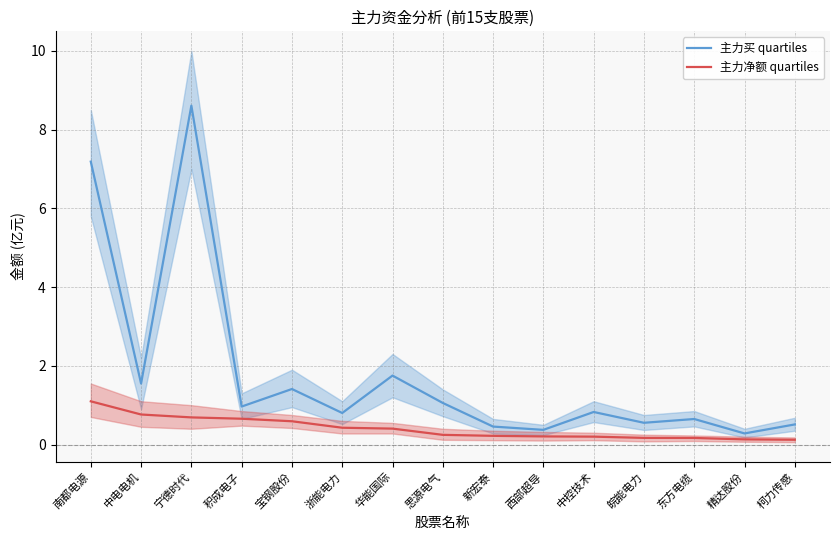

What are all the series names shown in the legend?

主力买 quartiles, 主力净额 quartiles